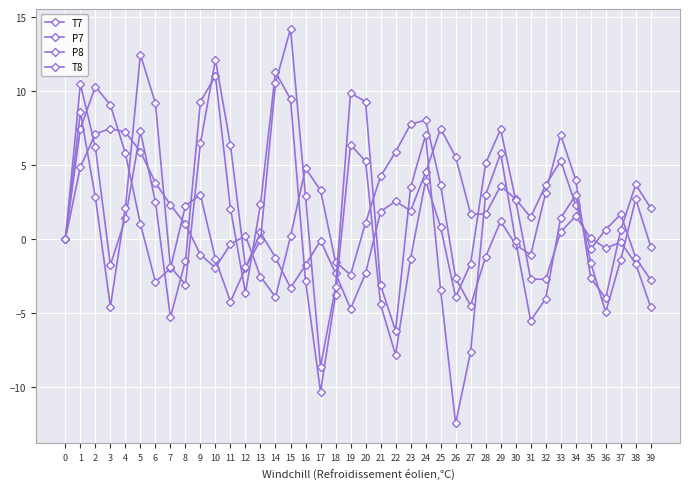

Reading left to right, transcribe all the data shown in this chart.

T7: 0=0.0	1=4.9	2=7.1	3=7.5	4=7.2	5=5.9	6=3.8	7=2.3	8=1.0	9=-1.1	10=-1.9	11=-0.3	12=0.2	13=-2.5	14=-3.9	15=0.2	16=4.8	17=3.3	18=-1.5	19=-2.4	20=1.1	21=4.2	22=5.9	23=7.8	24=8.0	25=3.7	26=-2.6	27=-4.5	28=-1.2	29=1.2	30=-0.4	31=-1.1	32=3.1	33=7.0	34=4.0	35=-2.6	36=-4.0	37=0.6	38=3.7	39=2.1
P7: 0=-0.0	1=7.5	2=10.3	3=9.1	4=5.8	5=1.0	6=-2.9	7=-2.0	8=2.3	9=3.0	10=-1.4	11=-4.2	12=-2.0	13=0.4	14=-1.3	15=-3.3	16=-1.8	17=-0.1	18=-2.3	19=-4.7	20=-2.3	21=1.9	22=2.6	23=1.9	24=4.5	25=7.5	26=5.6	27=1.7	28=1.7	29=3.6	30=2.7	31=1.5	32=3.7	33=5.3	34=2.3	35=-0.7	36=0.6	37=1.7	38=-1.3	39=-2.8
P8: 0=-0.0	1=10.5	2=6.2	3=-1.8	4=1.4	5=7.3	6=2.5	7=-5.3	8=-1.5	9=9.3	10=11.0	11=2.1	12=-3.6	13=2.3	14=11.3	15=9.5	16=-2.8	17=-10.3	18=-3.8	19=6.4	20=5.3	21=-4.4	22=-7.8	23=-1.3	24=3.9	25=0.8	26=-3.9	27=-1.7	28=5.1	29=7.4	30=2.6	31=-2.7	32=-2.7	33=0.5	34=1.6	35=0.1	36=-0.6	37=-0.2	38=-1.7	39=-4.6
T8: 0=-0.0	1=8.6	2=2.8	3=-4.6	4=2.1	5=12.5	6=9.2	7=-1.9	8=-3.1	9=6.5	10=12.1	11=6.3	12=-1.9	13=-0.1	14=10.5	15=14.2	16=2.9	17=-8.6	18=-3.3	19=9.9	20=9.3	21=-3.1	22=-6.2	23=3.5	24=7.0	25=-3.4	26=-12.5	27=-7.6	28=3.0	29=5.8	30=-0.1	31=-5.5	32=-4.0	33=1.4	34=3.0	35=-1.6	36=-4.9	37=-1.4	38=2.7	39=-0.5